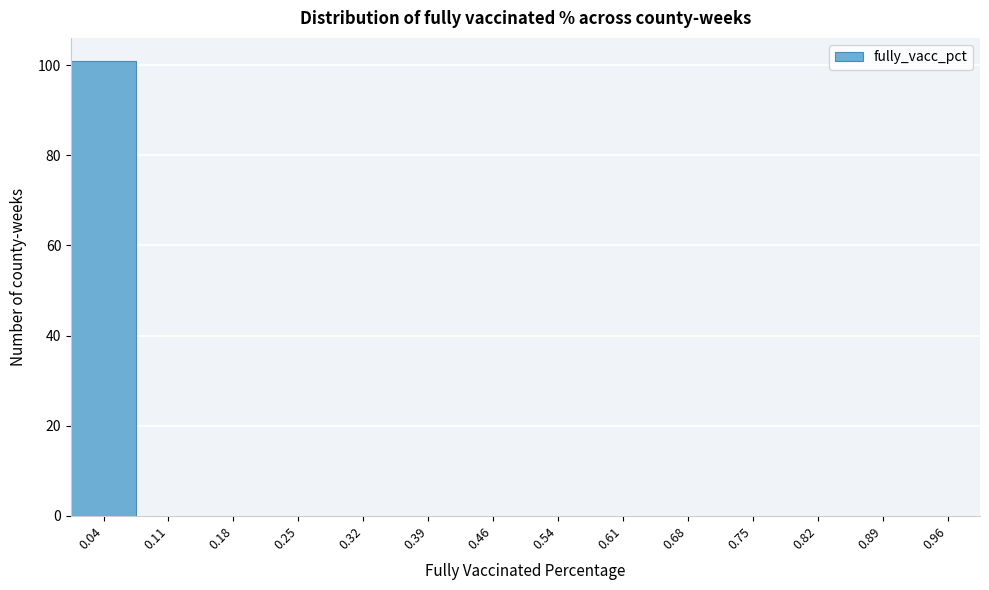

How tall is the bar that spans 0.00 to 0.07 on the x-axis? Neither the bar edges nor the heights are printed on the chart, so give them approximately, as read against the axes.

102